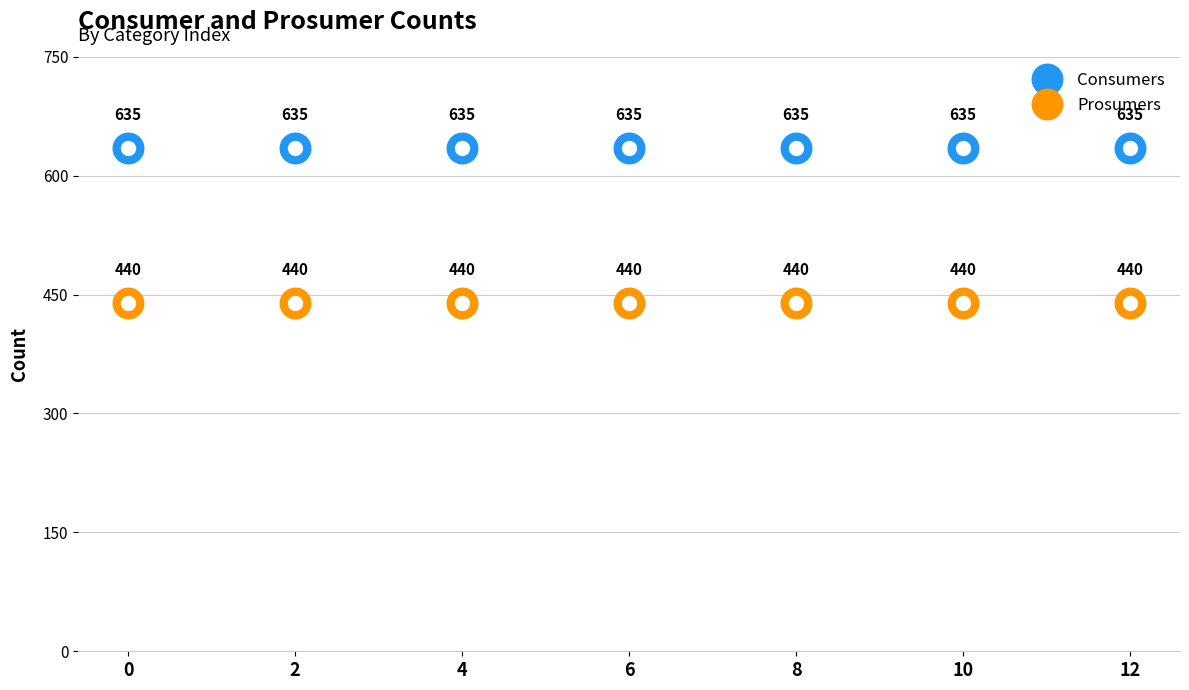

The Prosumers series shows 738 at 1. True or false?

False